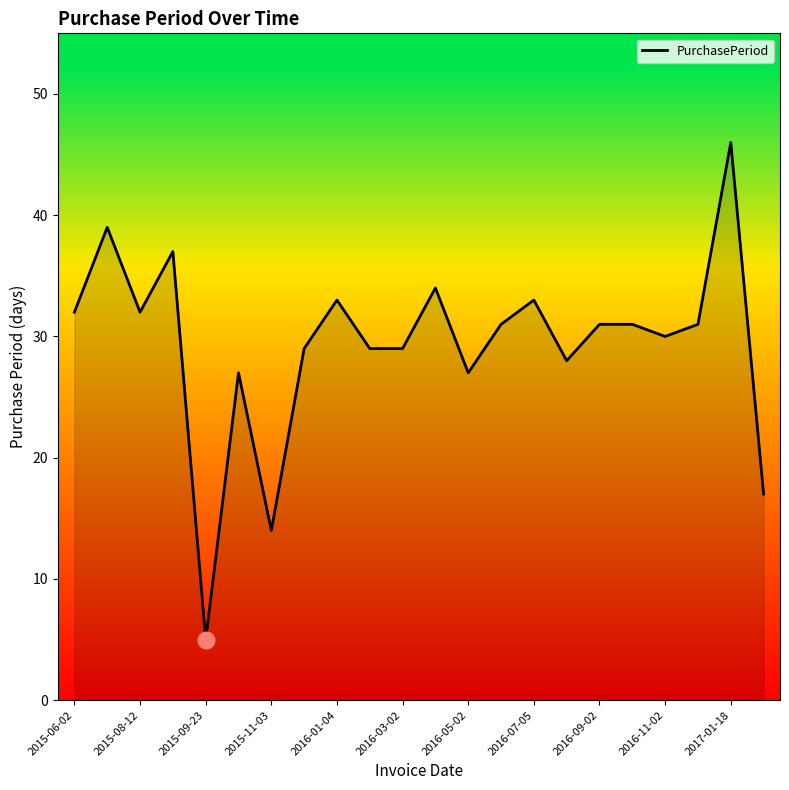

What is the greatest value displayed?

46